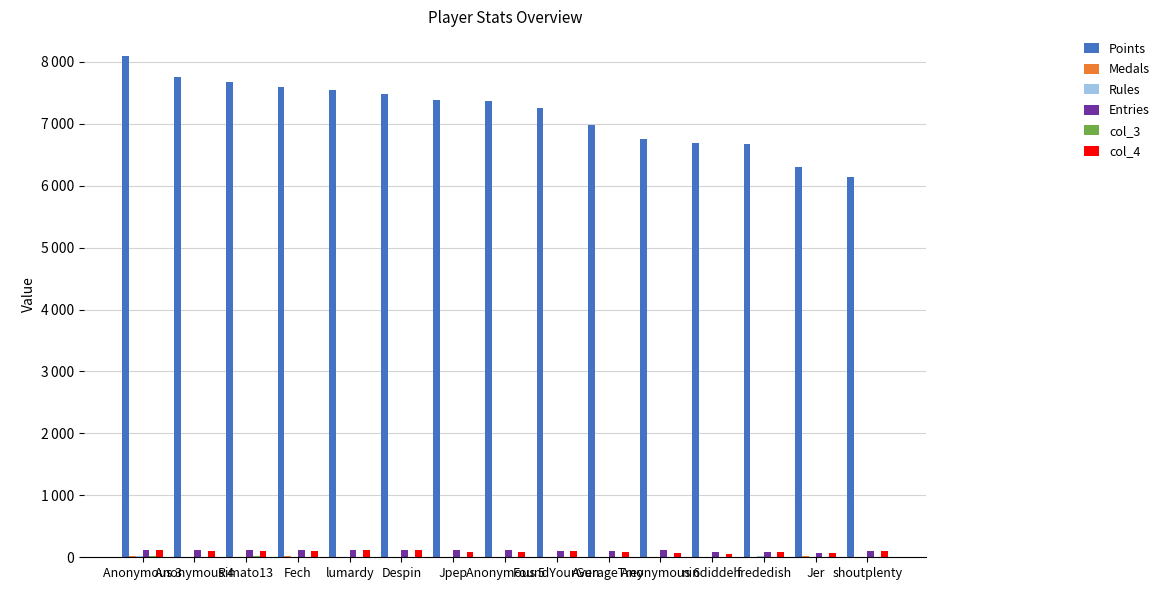

Rank the series at Jer from lowest to highest value.

col_3, Rules, Medals, col_4, Entries, Points